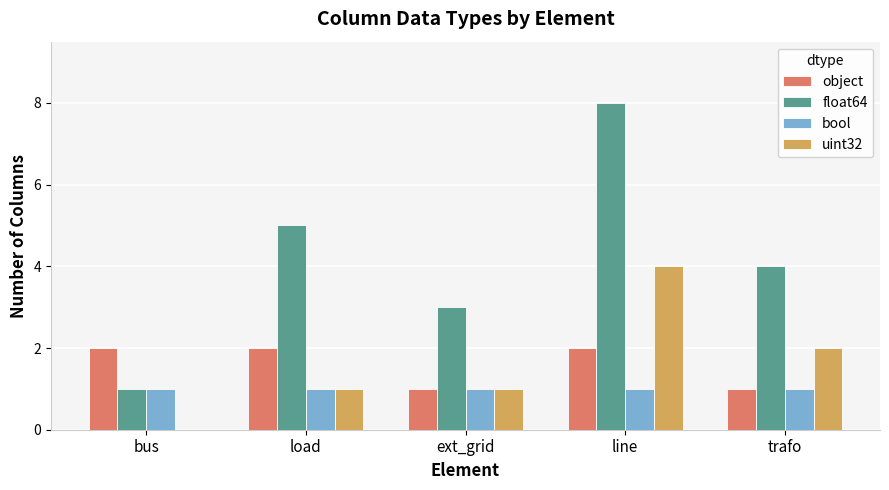

What is the approximate value of uint32 at load?

1